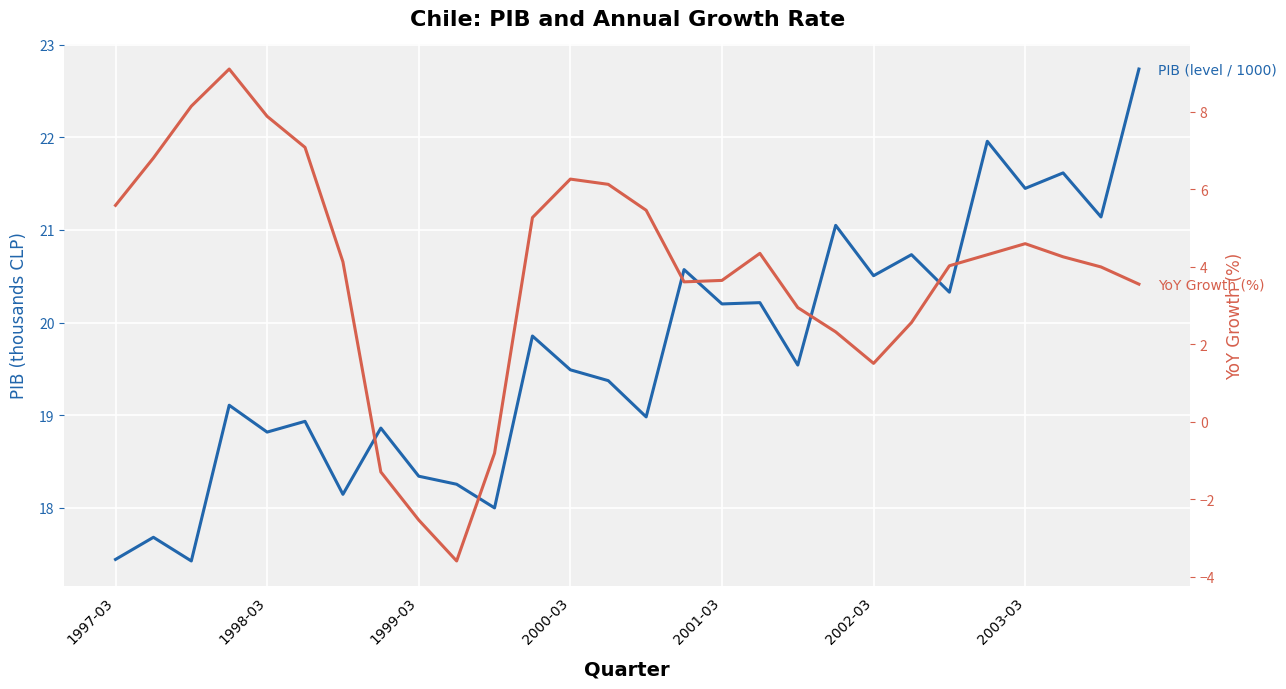

What is the sum of all PIB (thousands CLP) values?

550.8